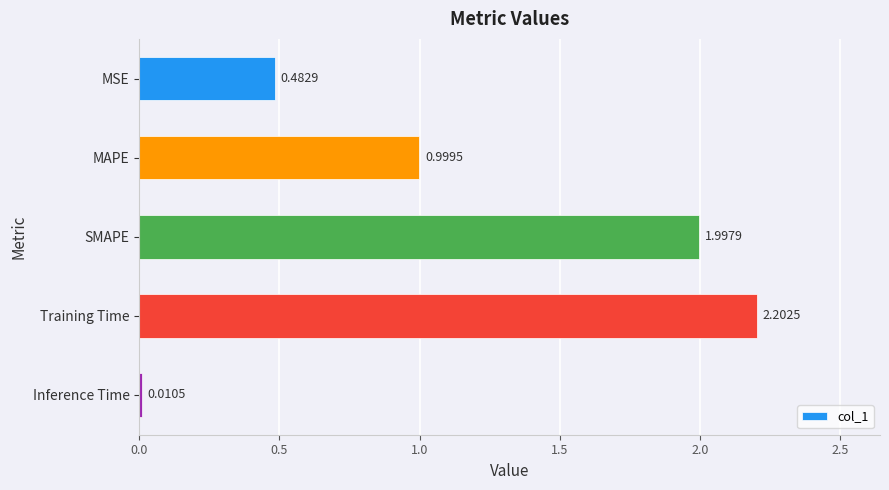

What is the average value?

1.1